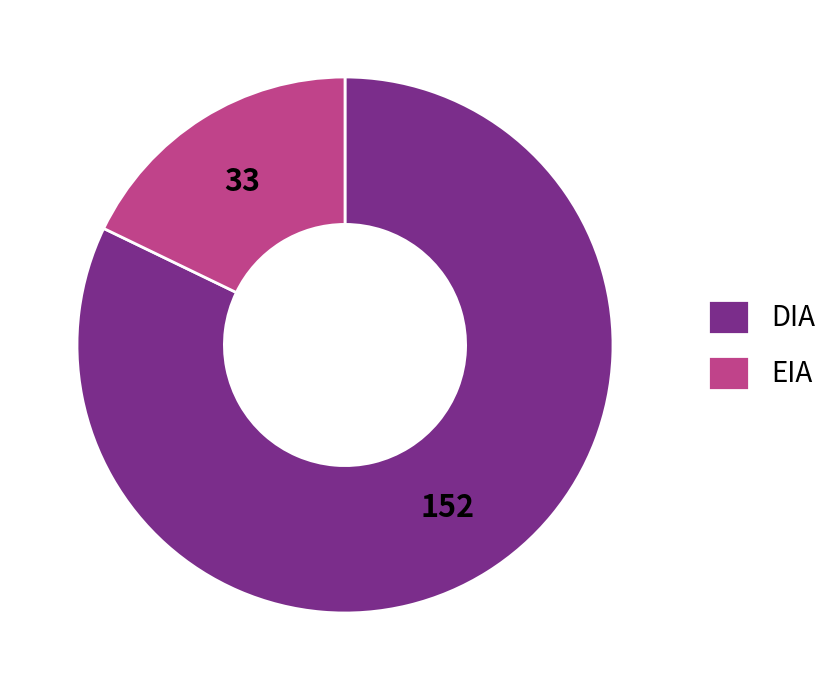

True or false: DIA accounts for 82% of the total.

True